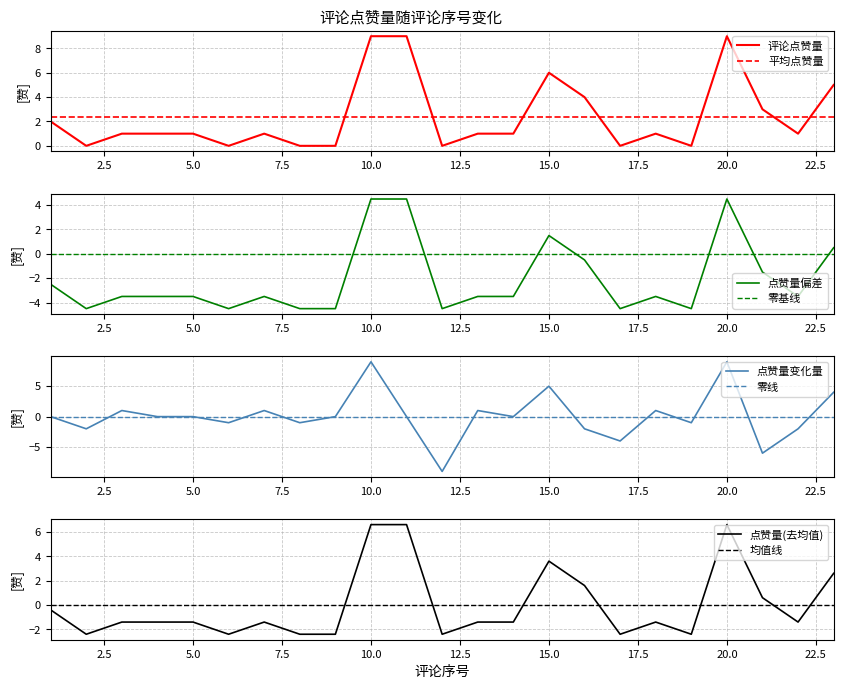

Which has a higher value, 7 or 6?

7